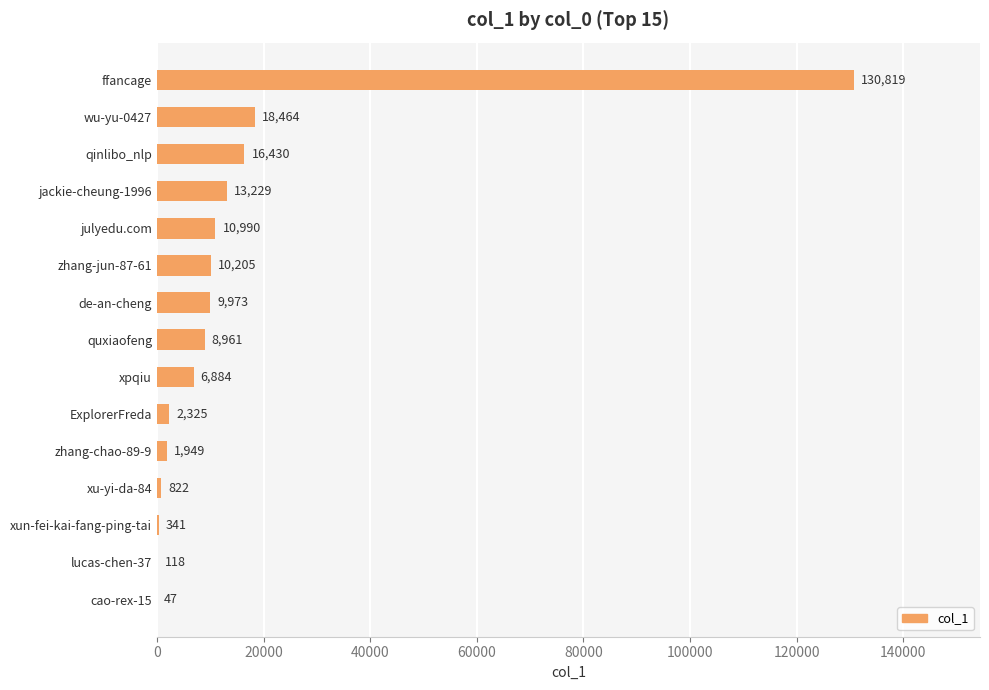

What is the sum of all values?

231557